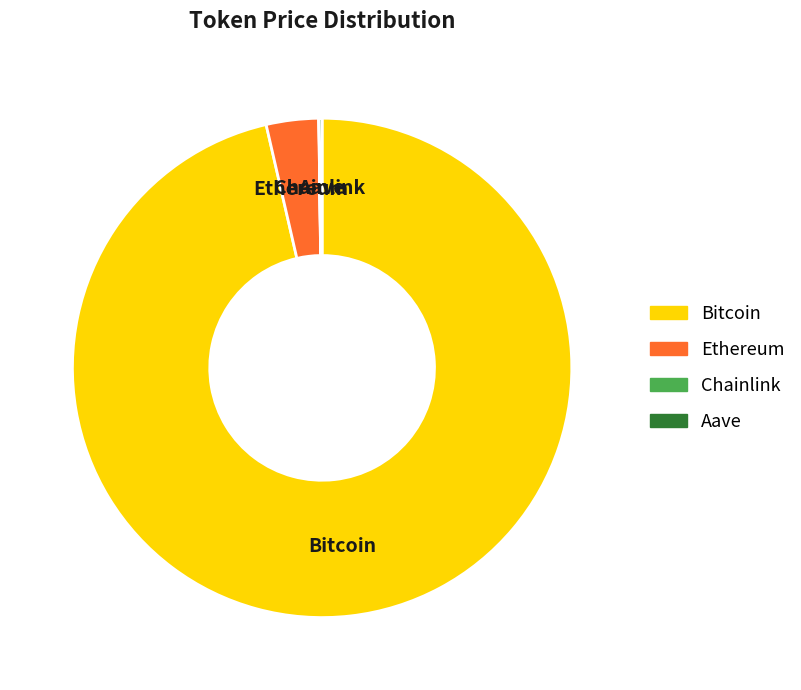

What is the largest slice in the pie chart?

Bitcoin